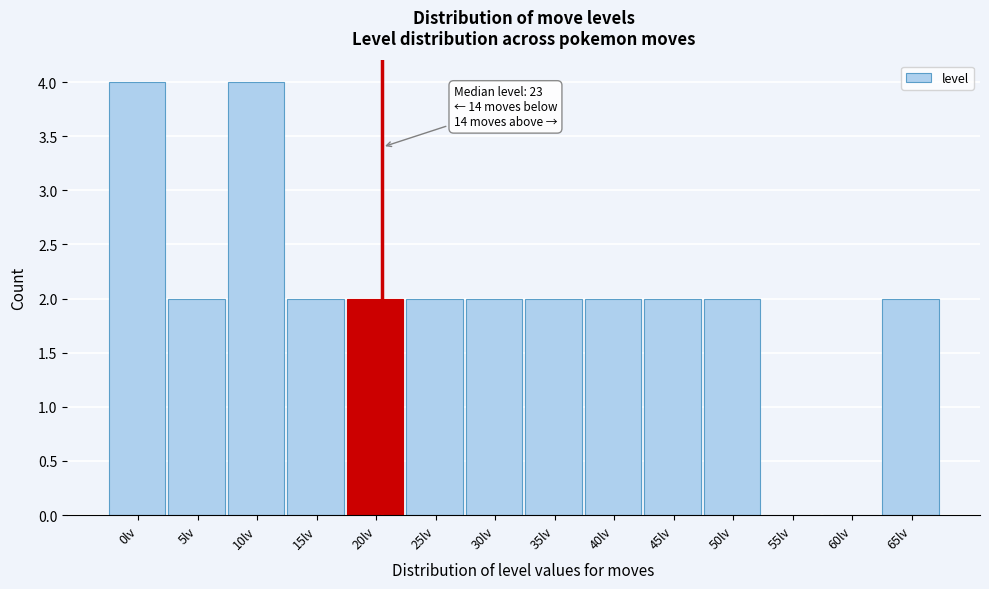

Reading left to right, list all the values displayed in this chart.

0lv=4	5lv=2	10lv=4	15lv=2	20lv=2	25lv=2	30lv=2	35lv=2	40lv=2	45lv=2	50lv=2	55lv=0	60lv=0	65lv=2